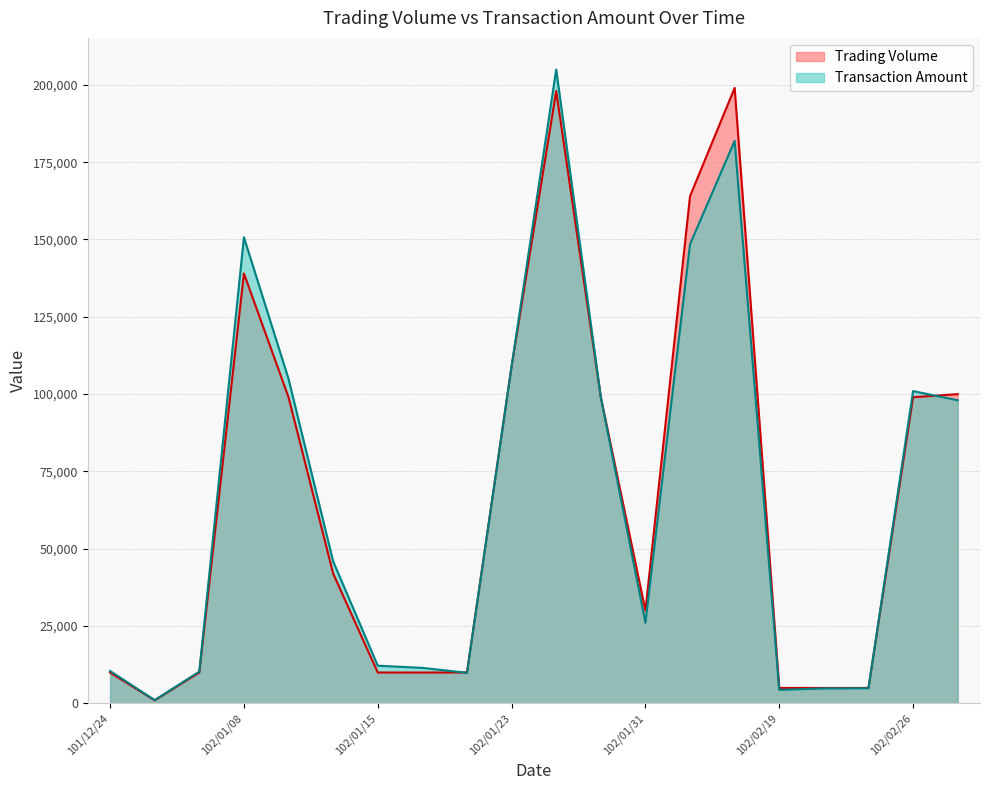

What is the total value across all series at 102/01/08?

289710